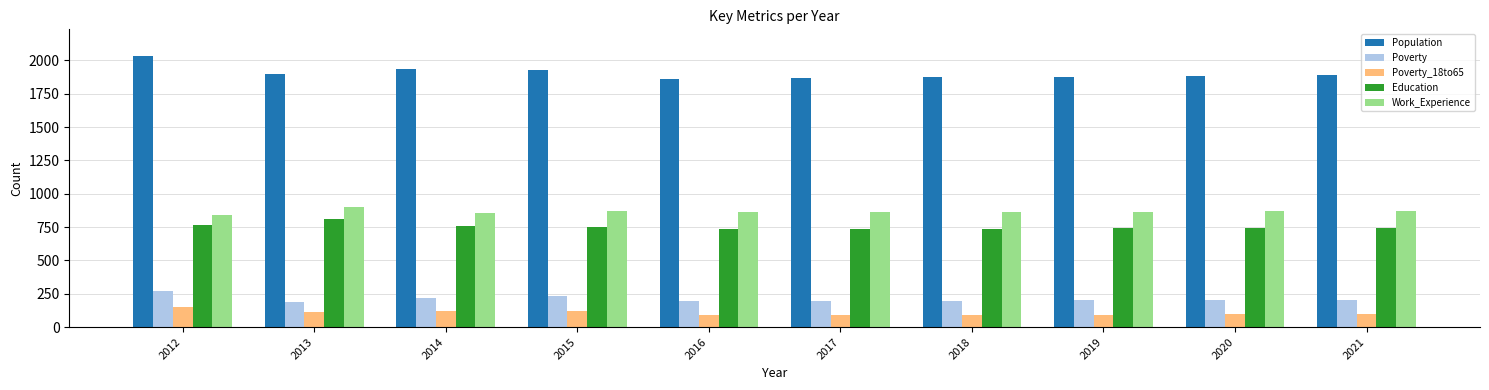

Is the value of Education at 2012 greater than the value of Population at 2020?

No